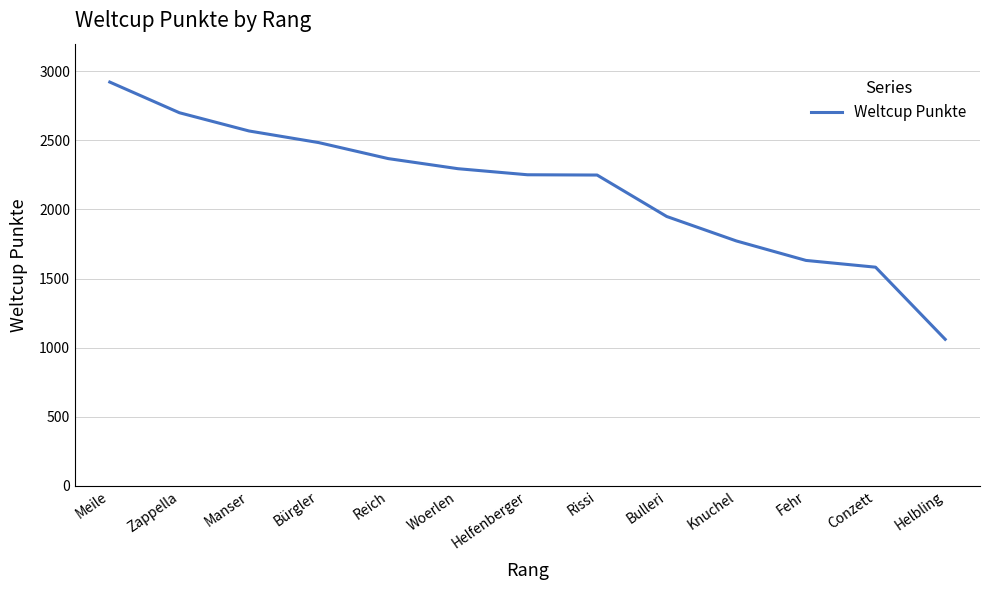

Approximately how many times larger is the value at Reich compared to Meile?

0.8